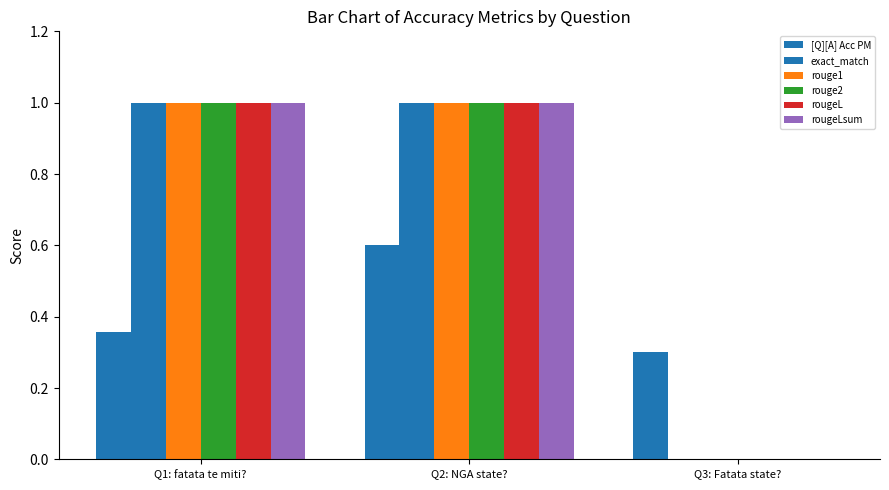

Rank the categories by exact_match value from lowest to highest.

Q3: Fatata state?, Q1: fatata te miti?, Q2: NGA state?